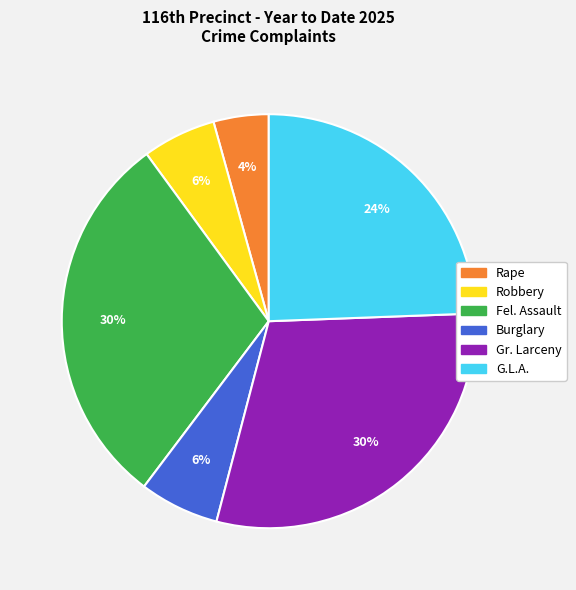

How many slices are in this pie chart?

6